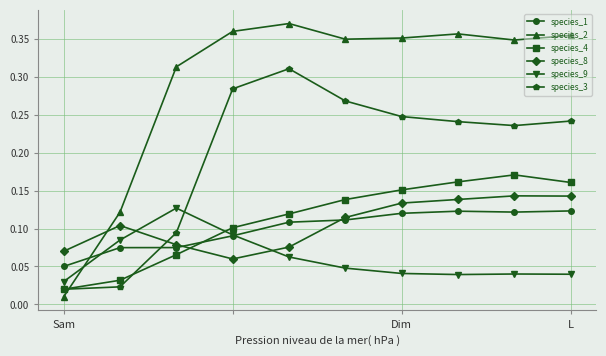

At how many categories does at least one series exceed 0?

10